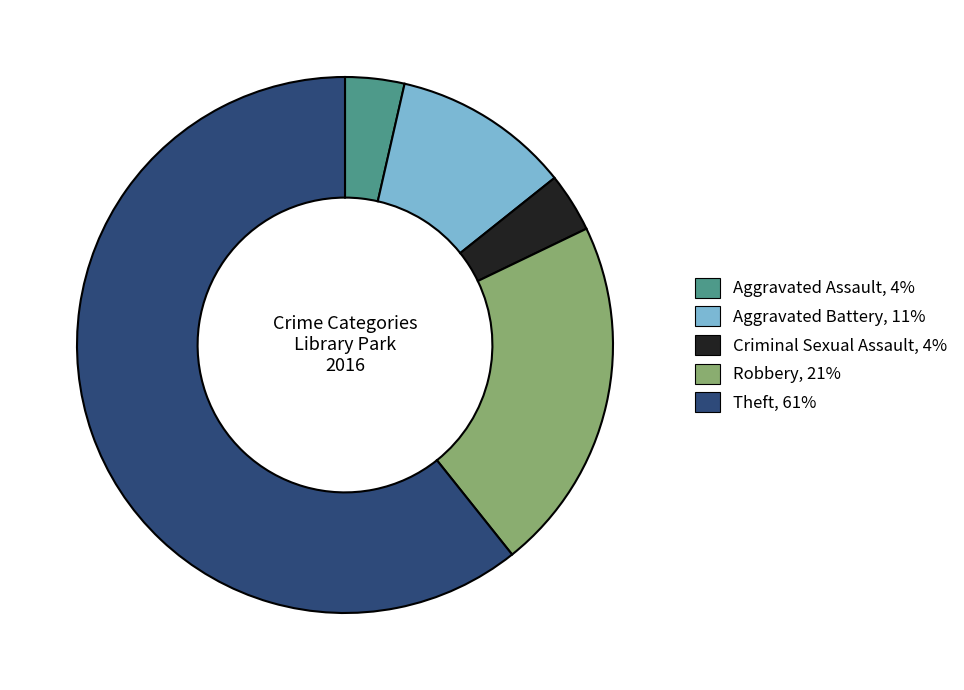

True or false: Theft accounts for 51% of the total.

False